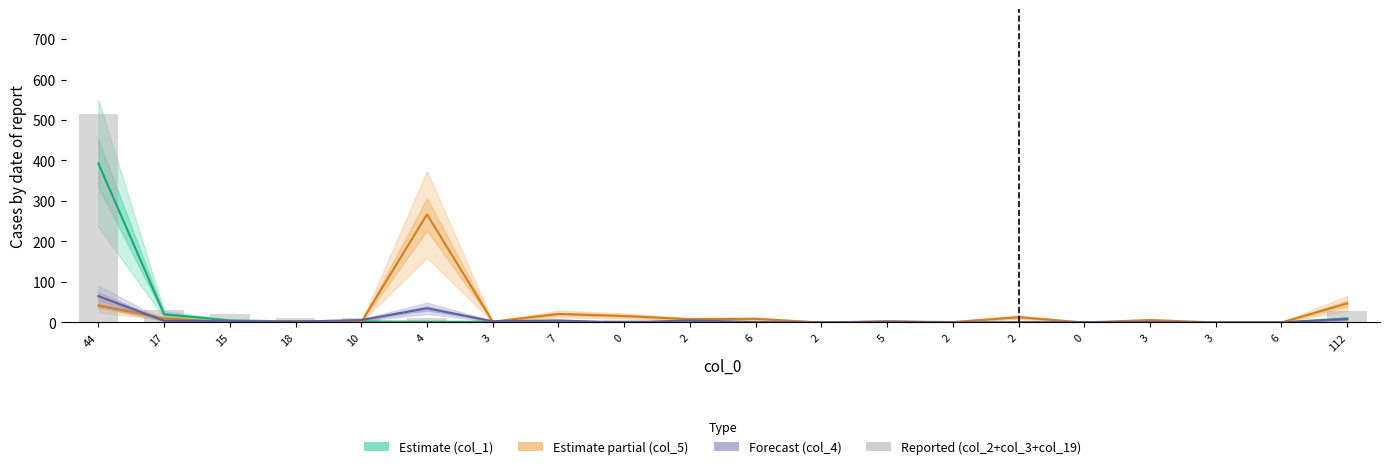

The value at 6 is 1. True or false?

False